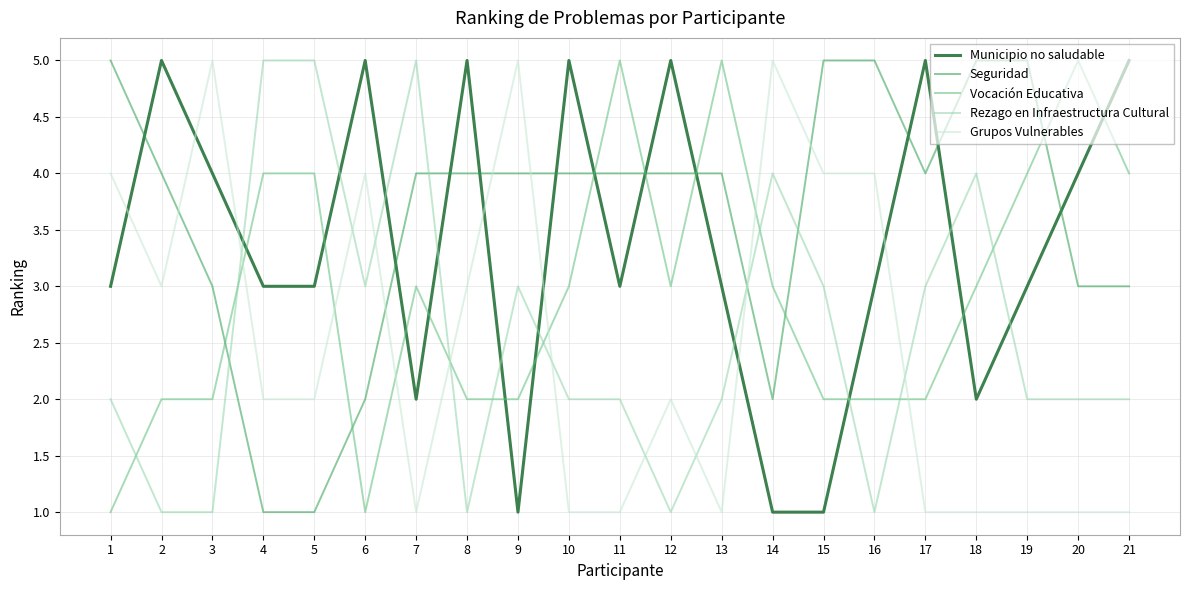

Rank the series at 19 from highest to lowest value.

Seguridad, Vocación Educativa, Municipio no saludable, Rezago en Infraestructura Cultural, Grupos Vulnerables